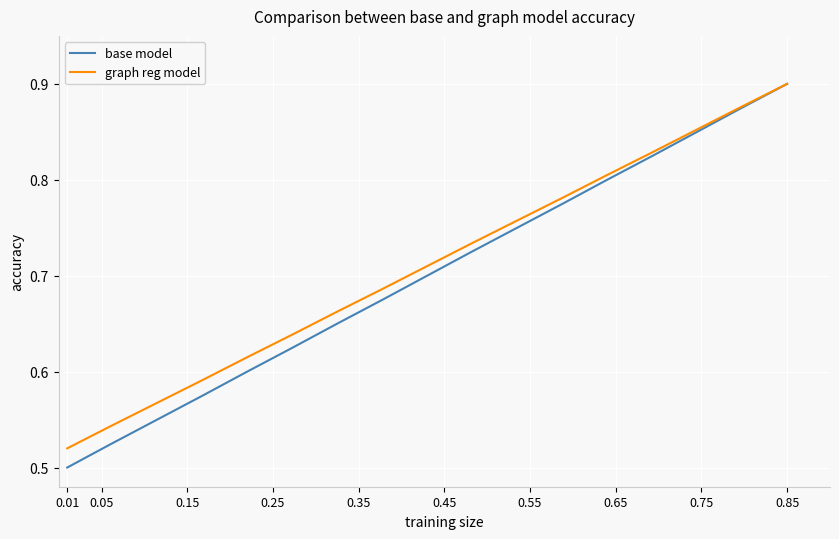

At how many categories does at least one series exceed 0?

17